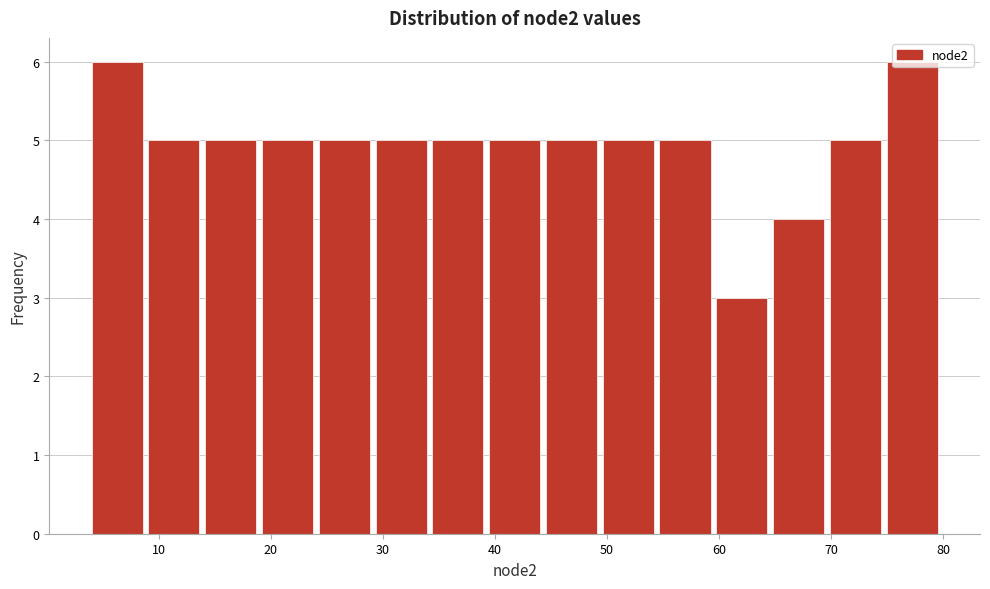

Reading left to right, list every bar in this chart as the range it spans on the x-axis followed by its height. Neither the bar edges nor the heights are printed on the chart, so give them approximately, as read against the axes.

4 to 9: 6
9 to 14: 5
14 to 19: 5
19 to 24: 5
24 to 29: 5
29 to 34: 5
34 to 39: 5
39 to 45: 5
45 to 50: 5
50 to 55: 5
55 to 60: 5
60 to 65: 3
65 to 70: 4
70 to 75: 5
75 to 80: 6